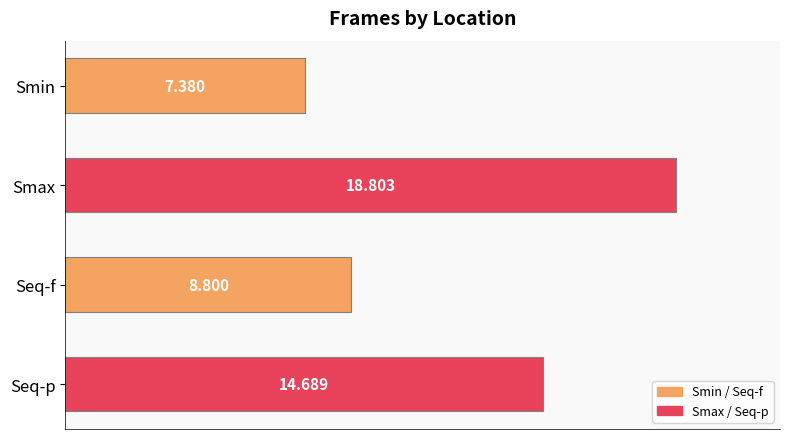

Rank the categories by value from highest to lowest.

Smax, Seq-p, Seq-f, Smin